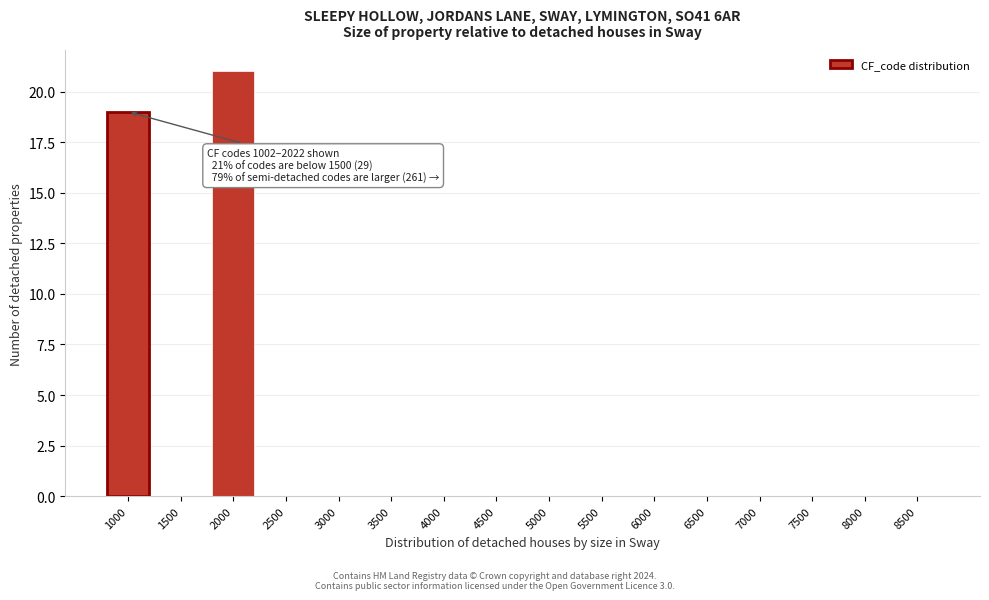

Reading left to right, list all the values displayed in this chart.

1000=19	1500=0	2000=21	2500=0	3000=0	3500=0	4000=0	4500=0	5000=0	5500=0	6000=0	6500=0	7000=0	7500=0	8000=0	8500=0